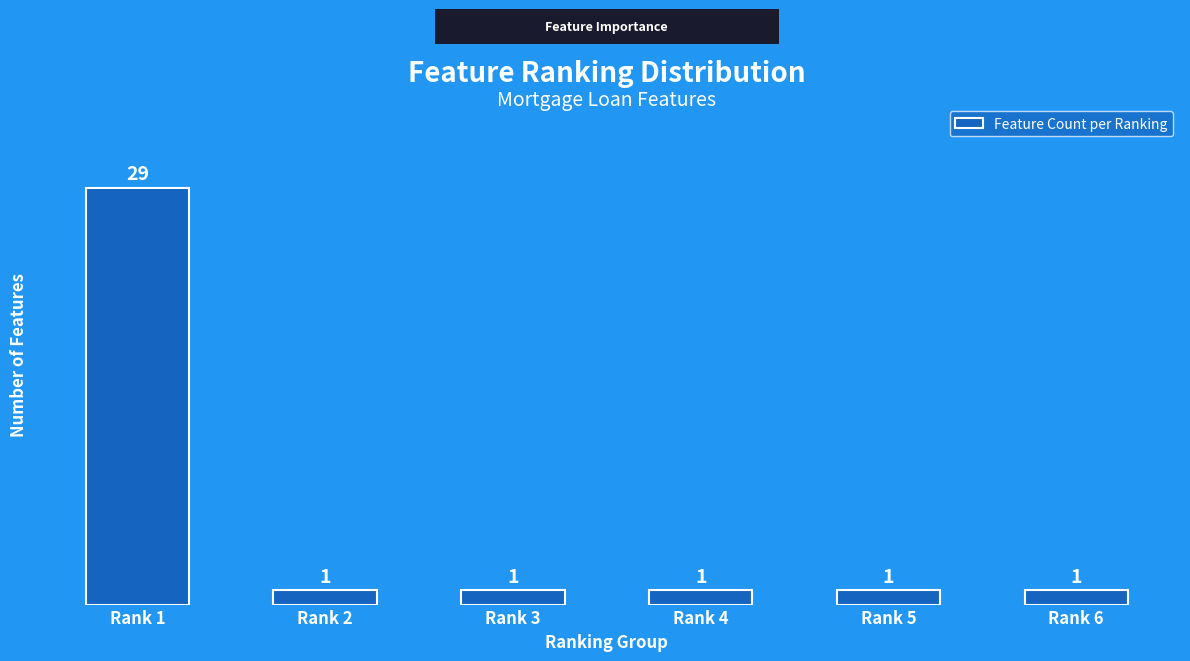

What is the approximate value at Rank 5?

1